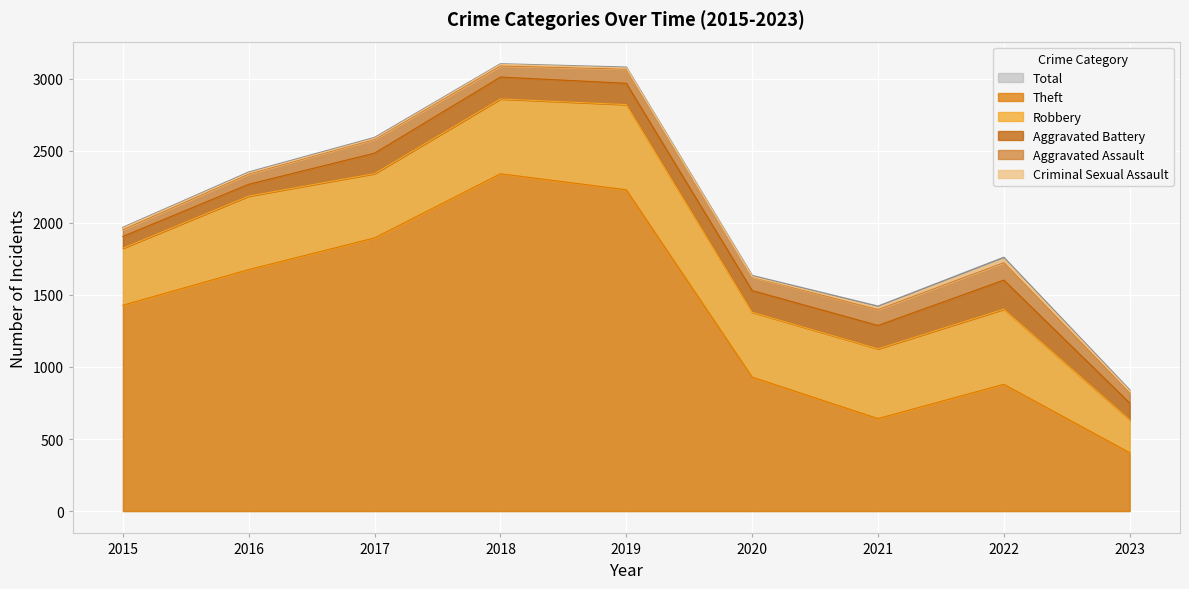

What is the spread (max minus min) of values at 2021?

1407